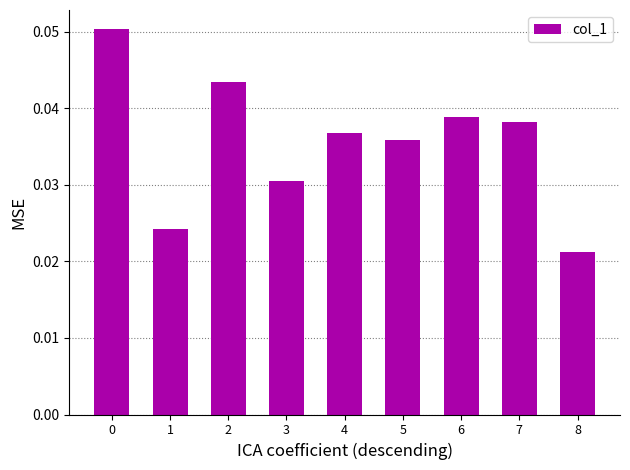

The value at 6 is 0.1. True or false?

False